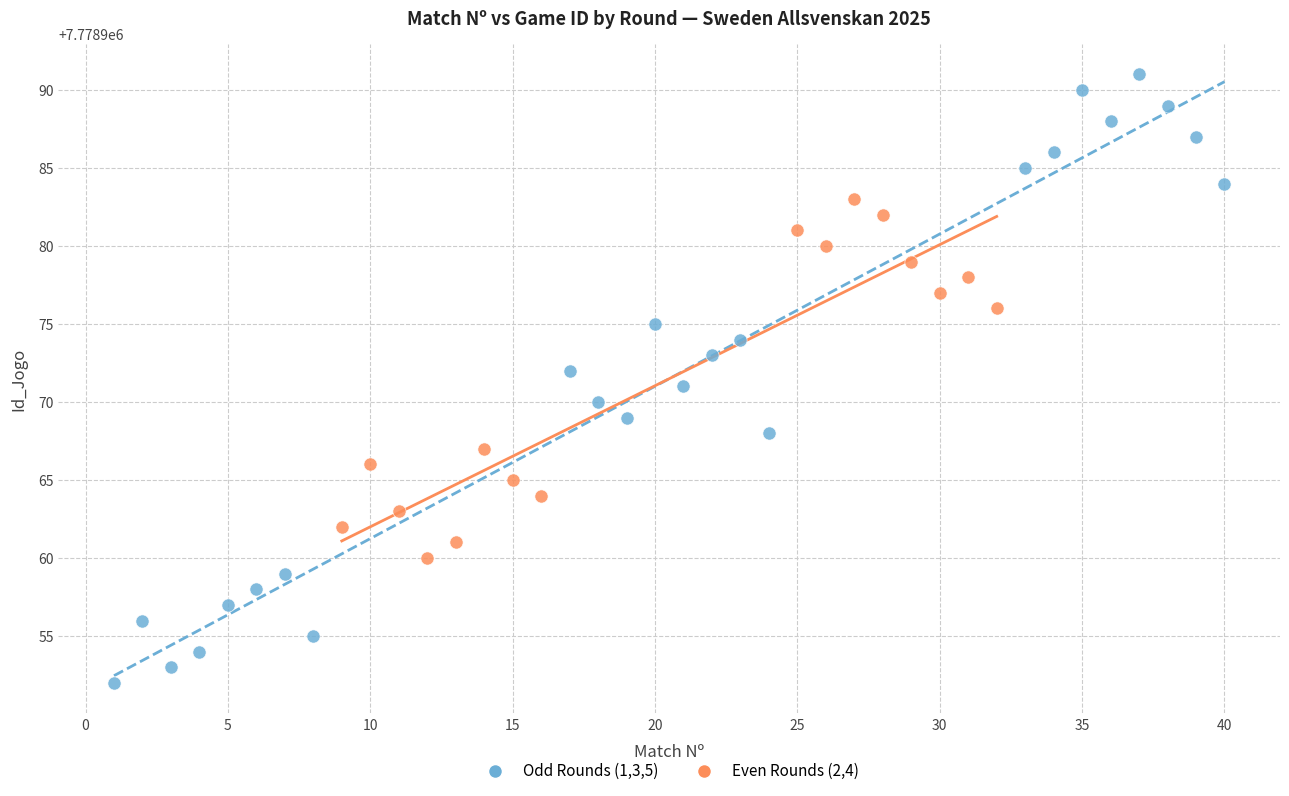

What are all the series names shown in the legend?

Odd Rounds (1,3,5), Even Rounds (2,4)